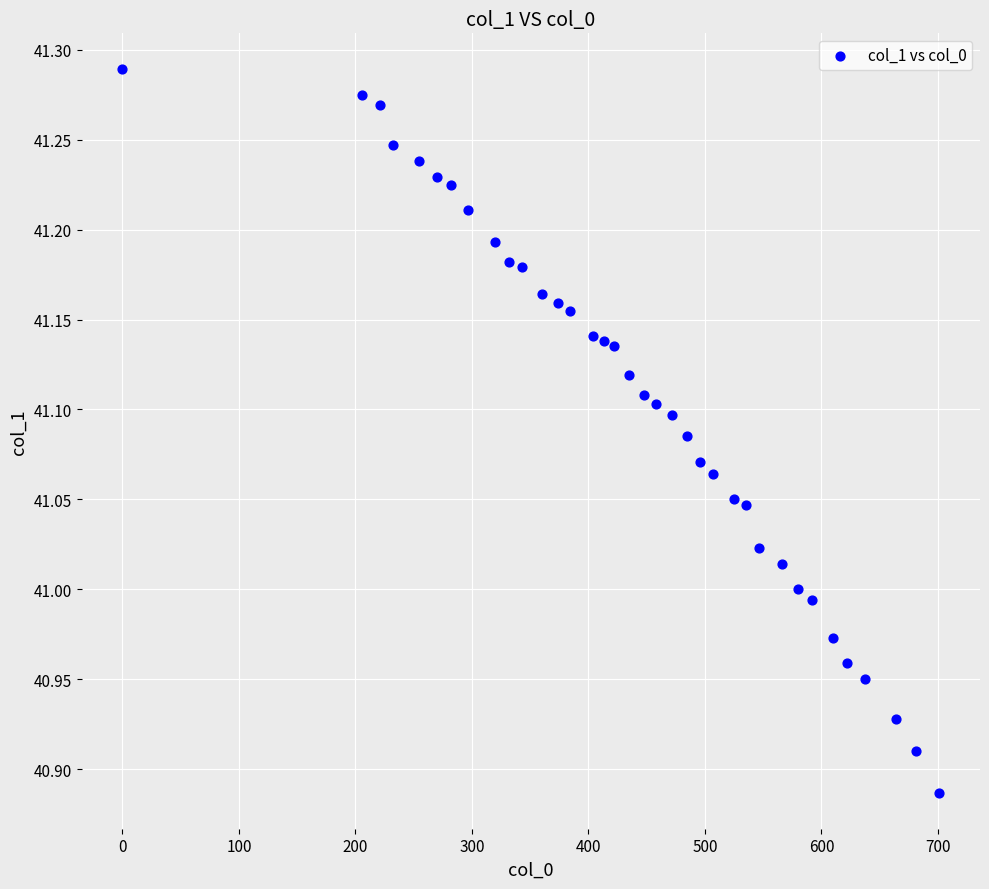

What is the range of Y values (max minus min)?

0.4